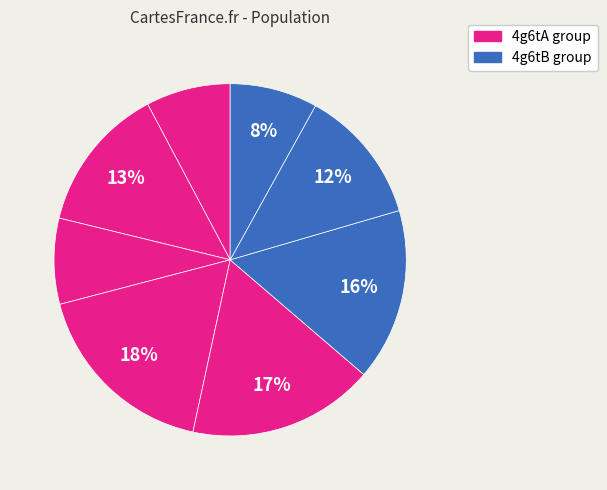

Count the number of slices in the pie.

8